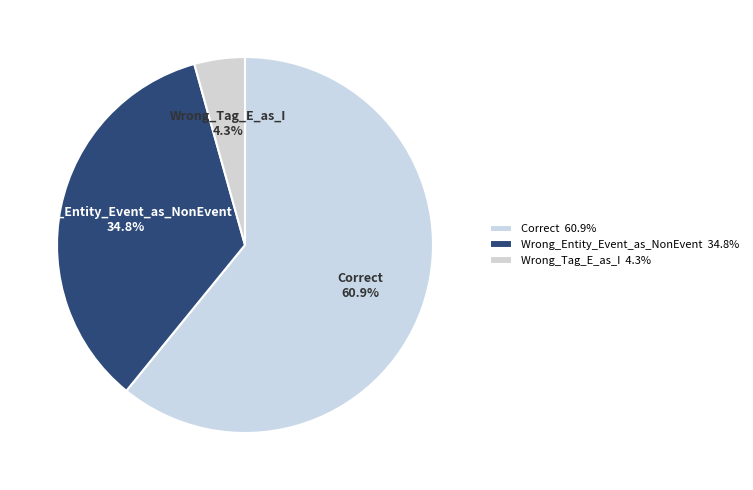

Do Wrong_Tag_E_as_I and Correct together represent more than half of the pie?

Yes